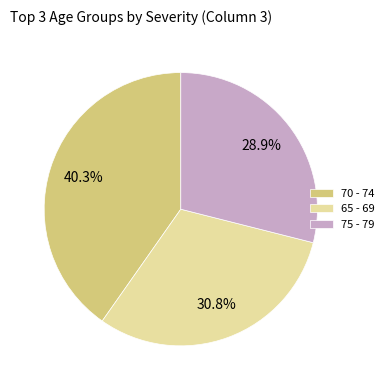

How many slices are in this pie chart?

3